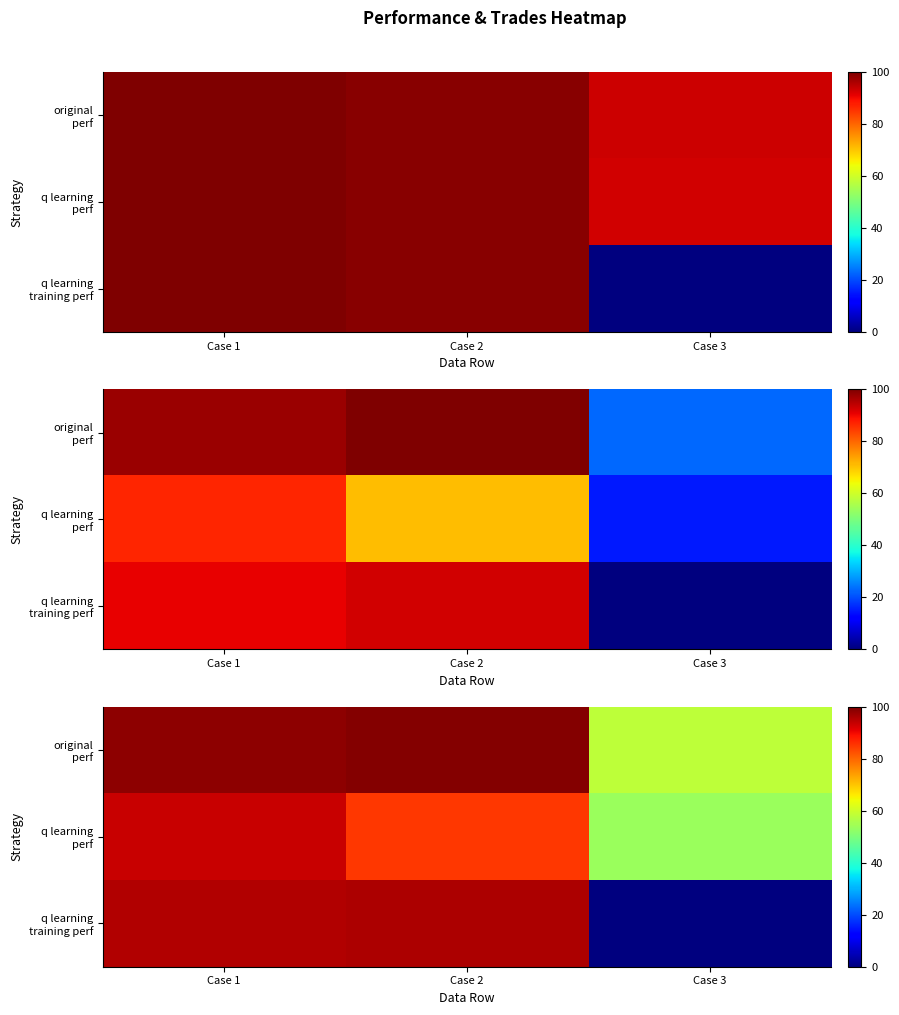

The value of q learning perf at Case 1 is 93.5. True or false?

True